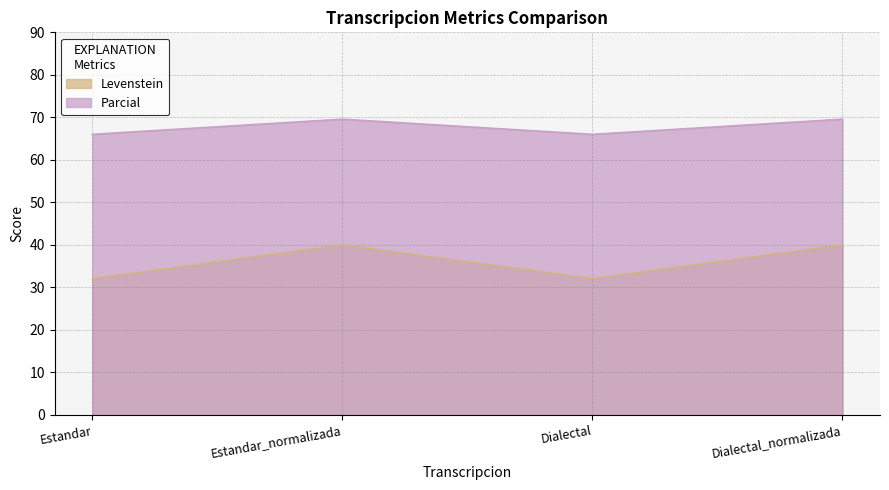

True or false: Levenstein and Parcial intersect in this chart.

False